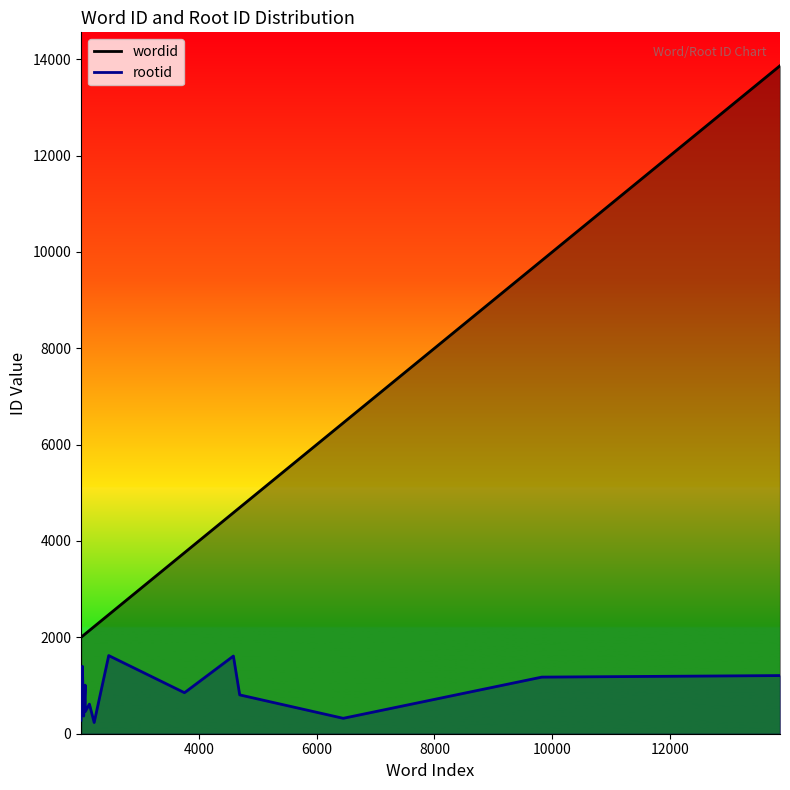

How many categories are shown in the chart?

15